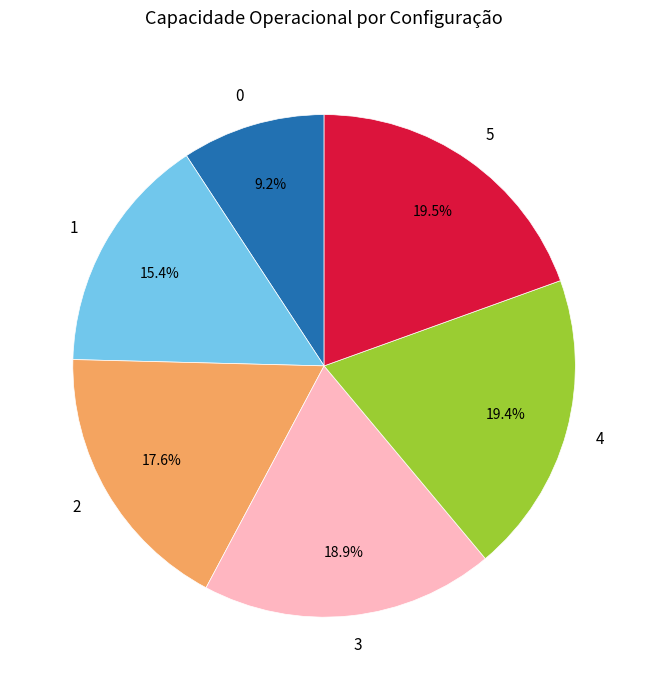

Is it true that 1 is 15% of the pie?

True